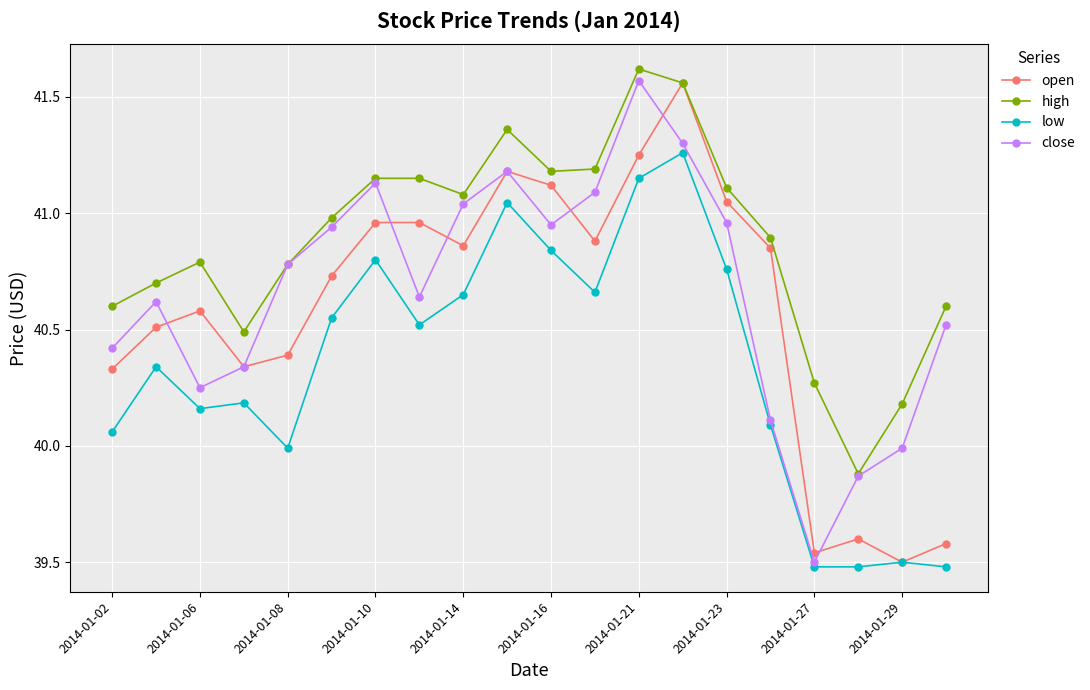

In open, how many points are lower than both neighbors (excluding endpoints)?

5